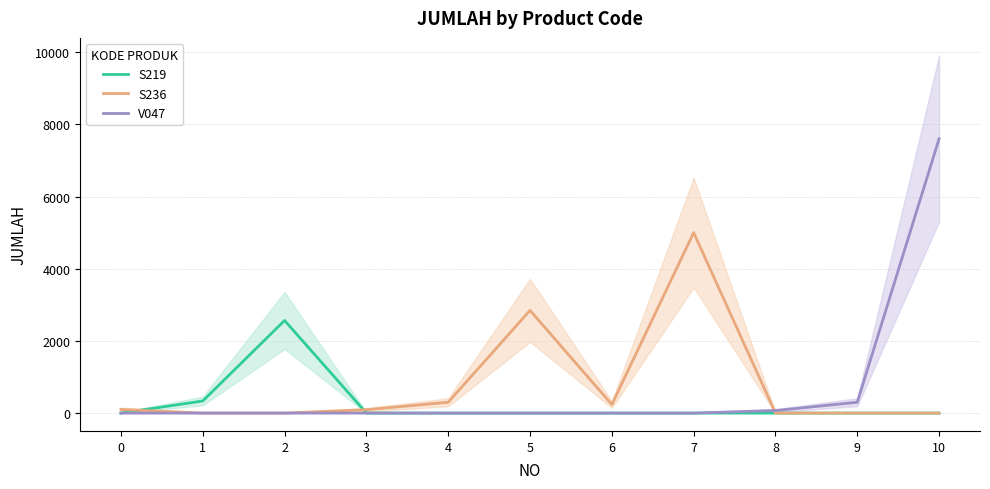

Which category has the highest value in the V047 series?

10